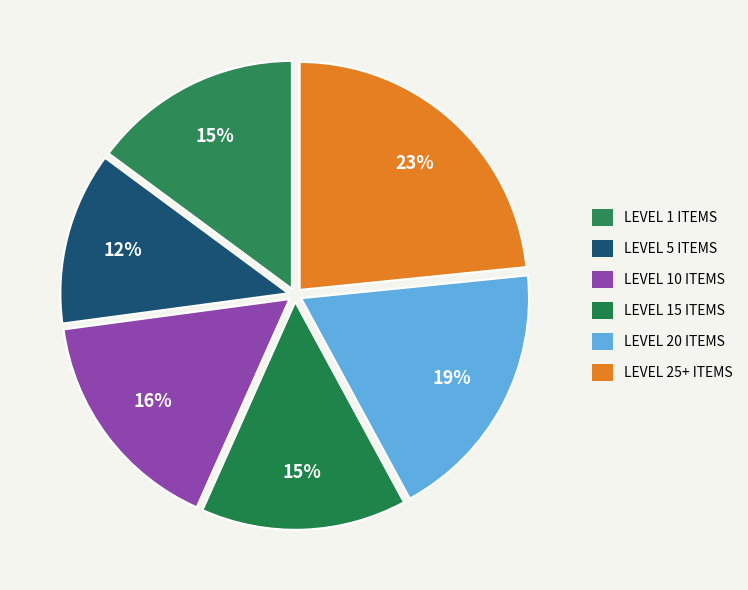

Count the number of slices in the pie.

6